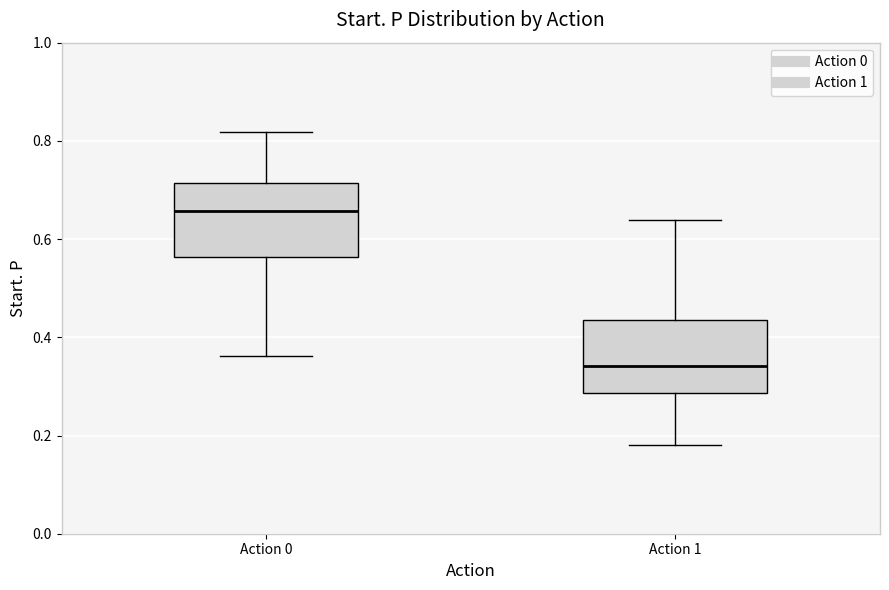

Where is the lower edge of the box for Action 1 on the y-axis? The values are not printed on the chart, so give them approximately, as read against the axis.

0.28